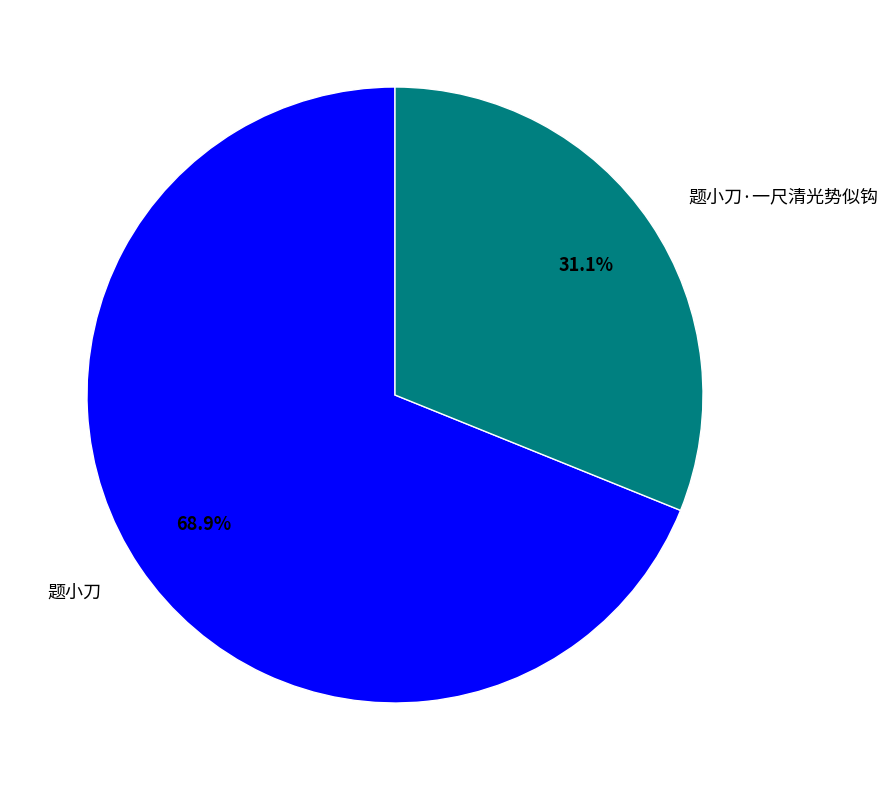

Is it true that 题小刀 is 69% of the pie?

True